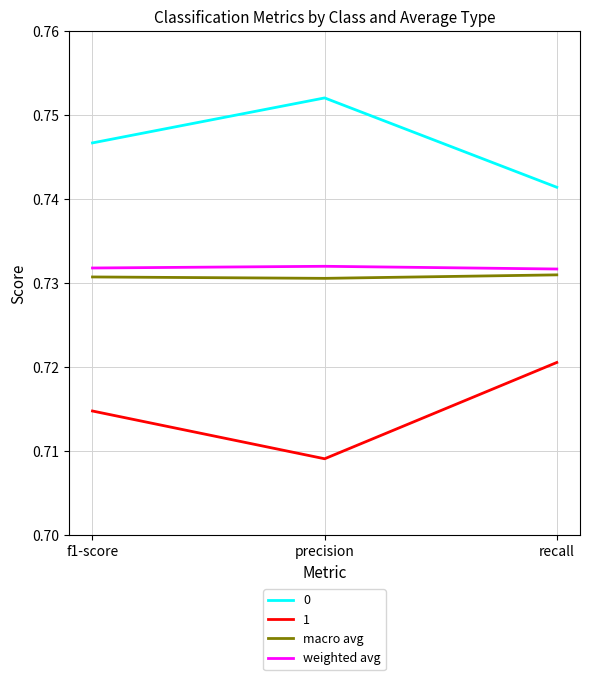

Which series has the largest total across all categories?

0